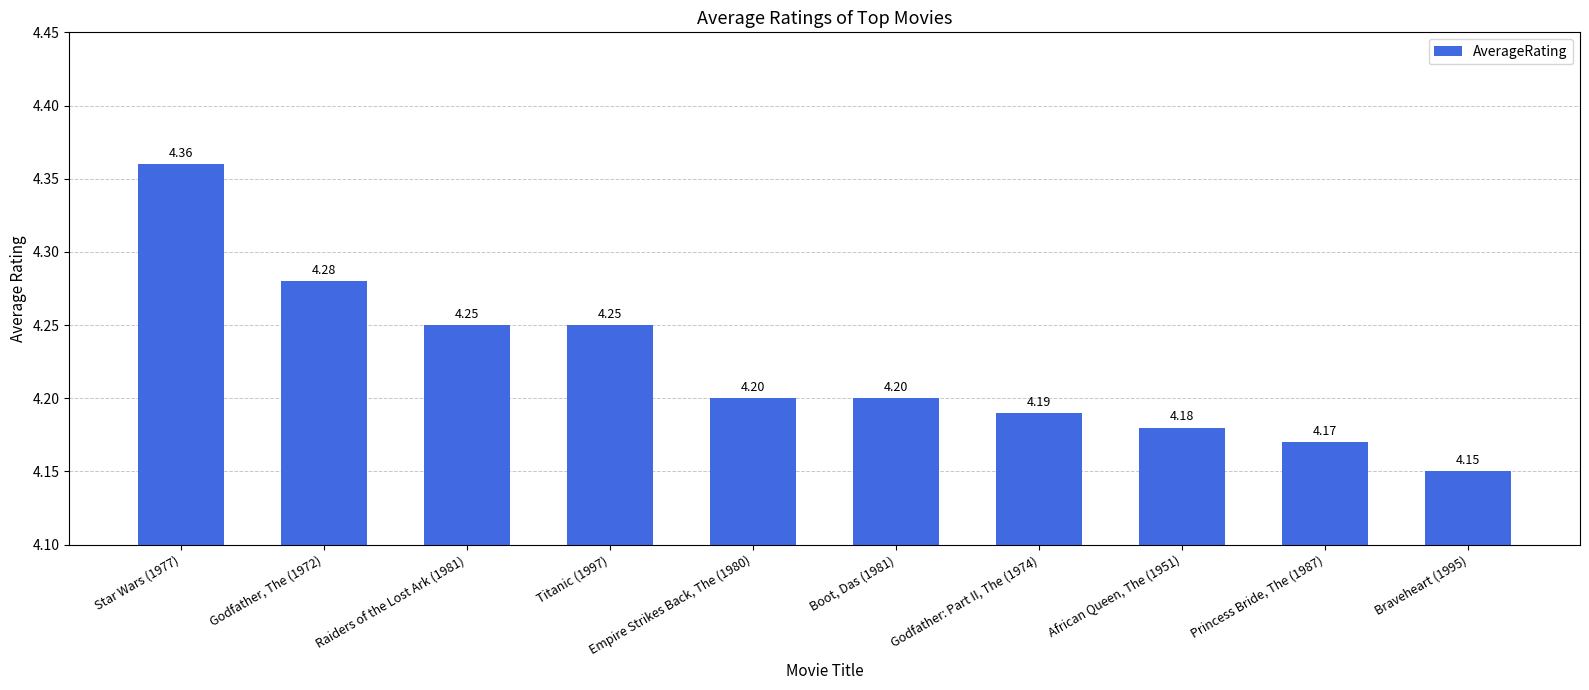

True or false: the data shows 4.2 at Braveheart (1995).

True